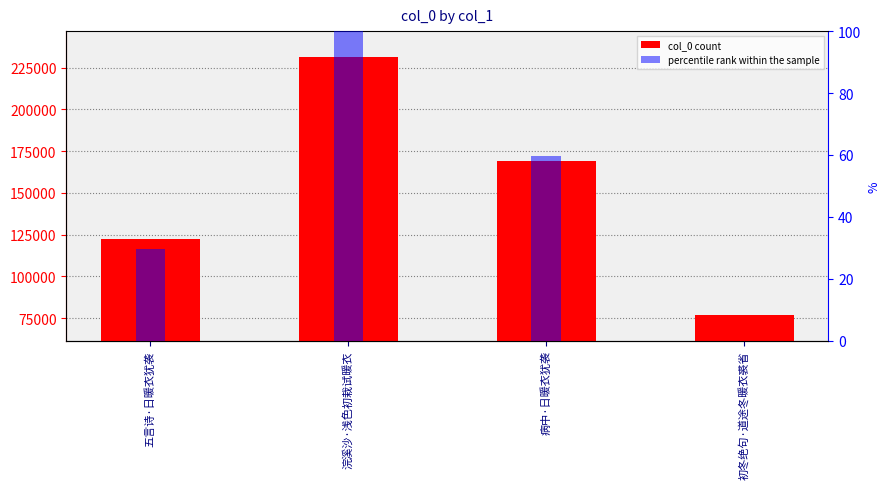

Read the percentile rank within the sample value at 浣溪沙·浅色初栽试暖衣.

100.0